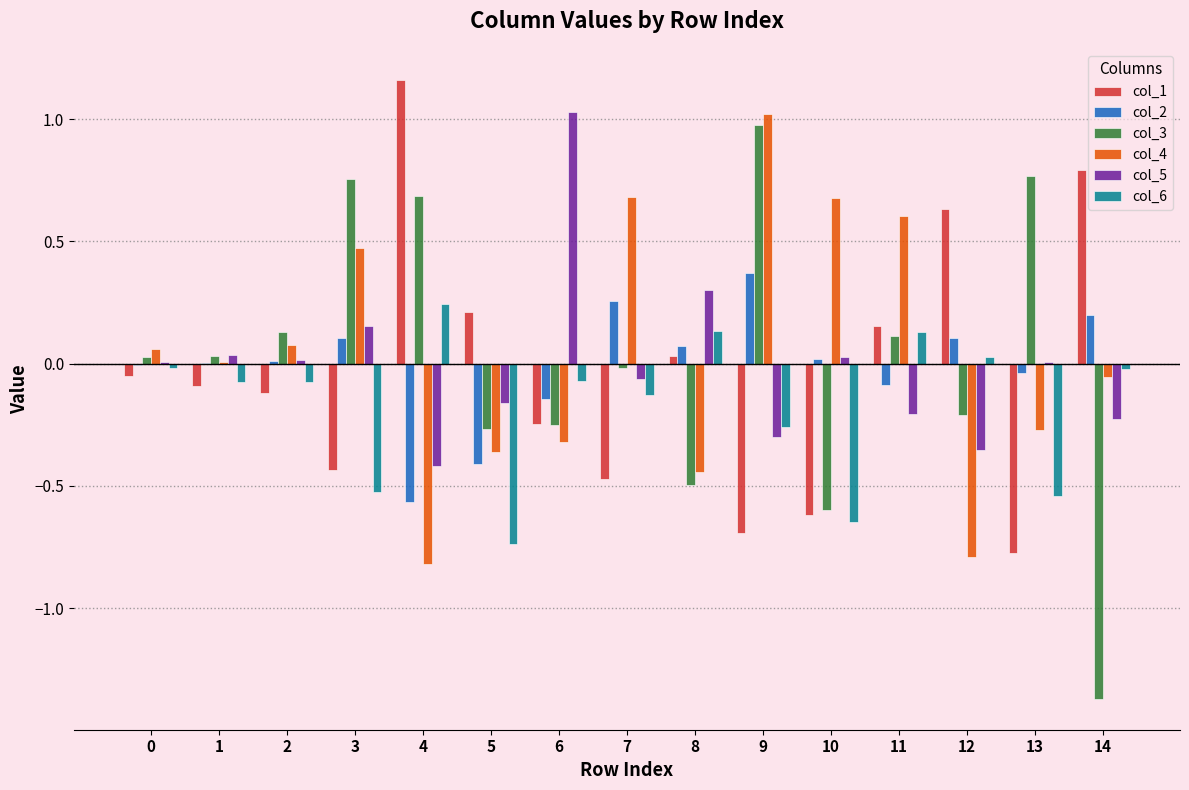

How many categories are shown in the chart?

15